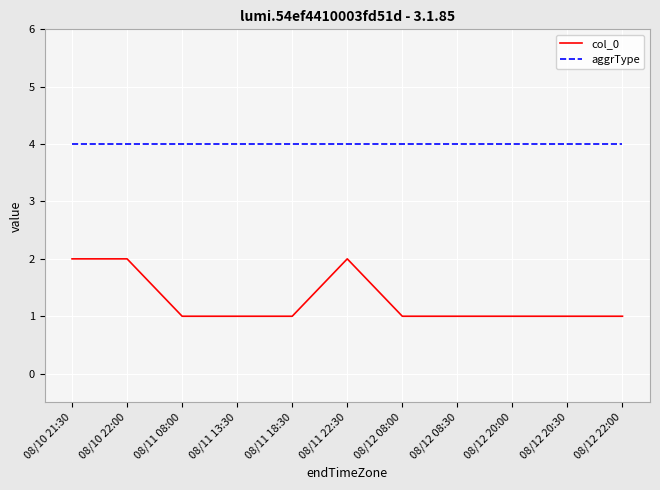

At how many categories does at least one series exceed 1?

11